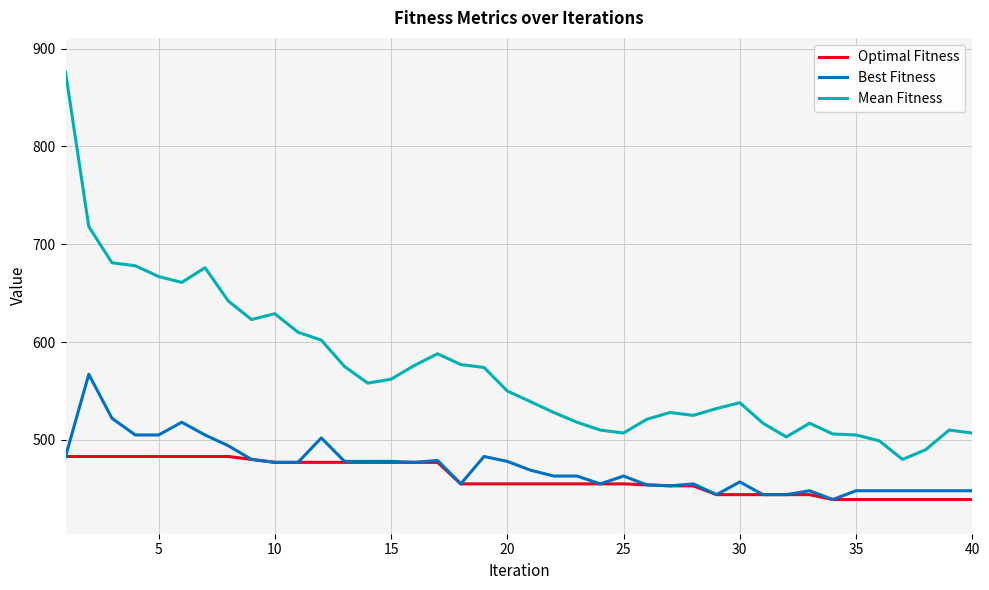

In Mean Fitness, how many points are higher than both neighbors (excluding endpoints)?

7